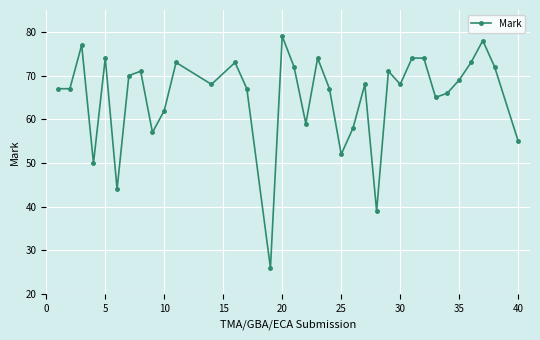

What is the minimum value shown in the chart?

26